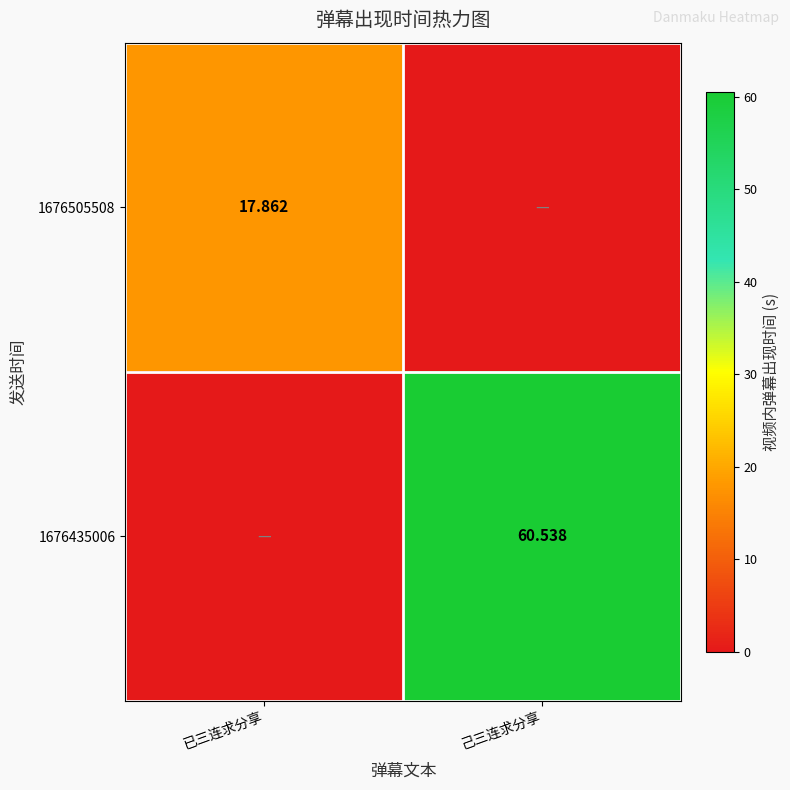

Is the value of 1676435006 at 己三连求分享 greater than the value of 1676505508 at 已三连求分享?

Yes